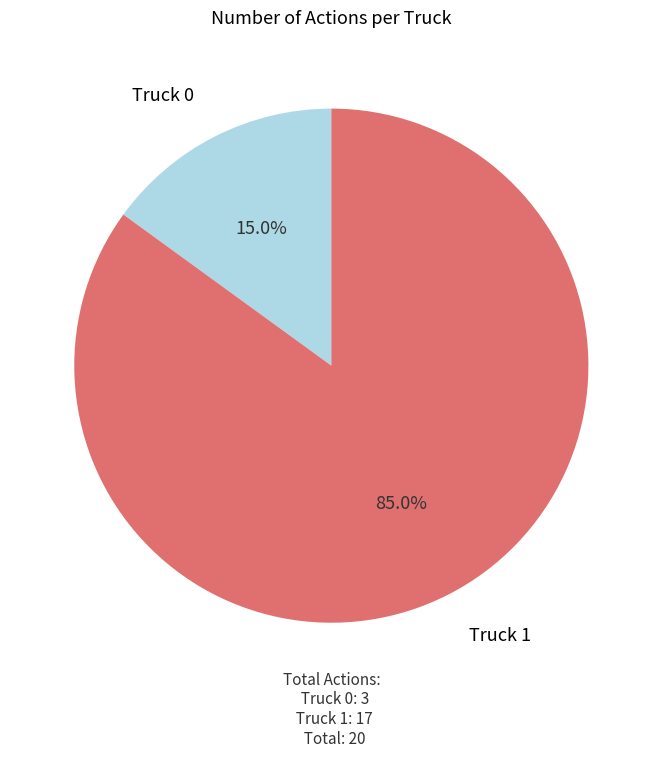

Is there a majority slice in this chart?

Yes